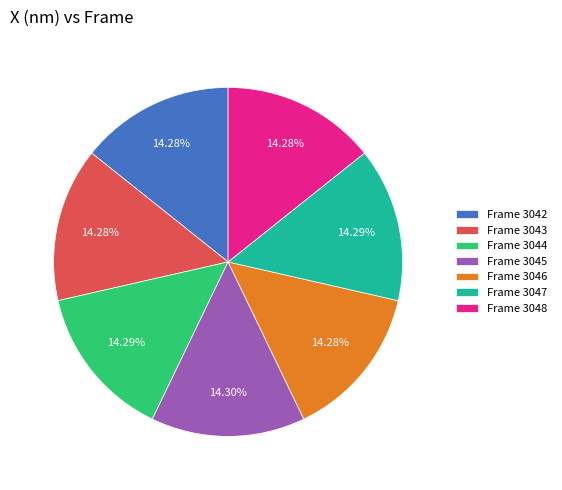

Approximately how many times larger is the value at Frame 3048 compared to Frame 3046?

1.0